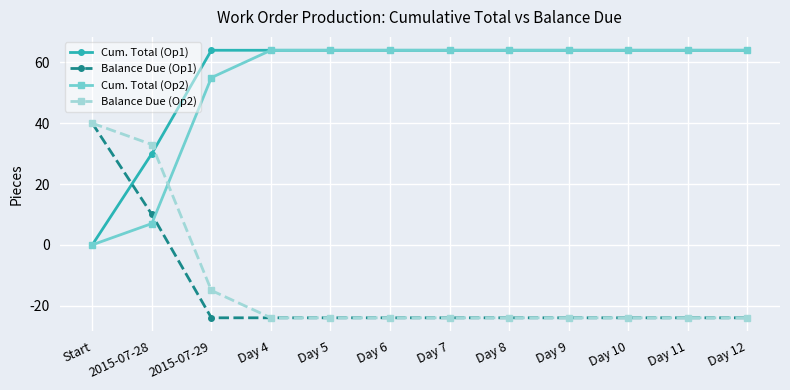

After their last crossing, which series has the higher values: Cum. Total (Op2) or Balance Due (Op1)?

Cum. Total (Op2)